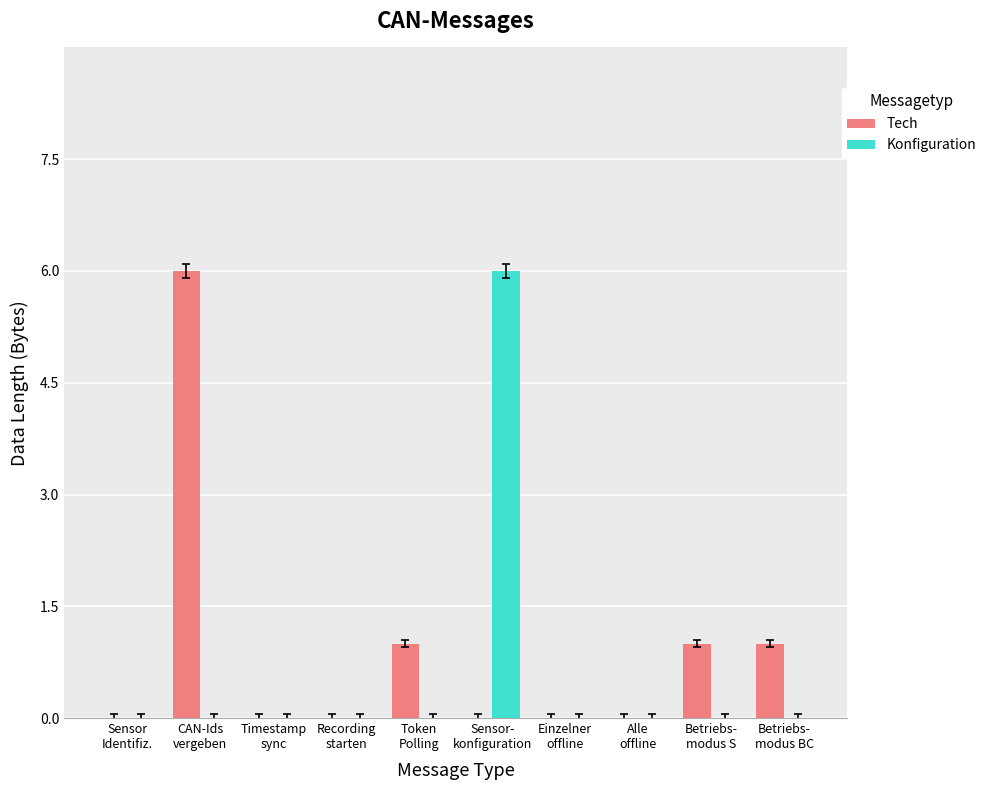

What is the maximum value shown in the chart?

6